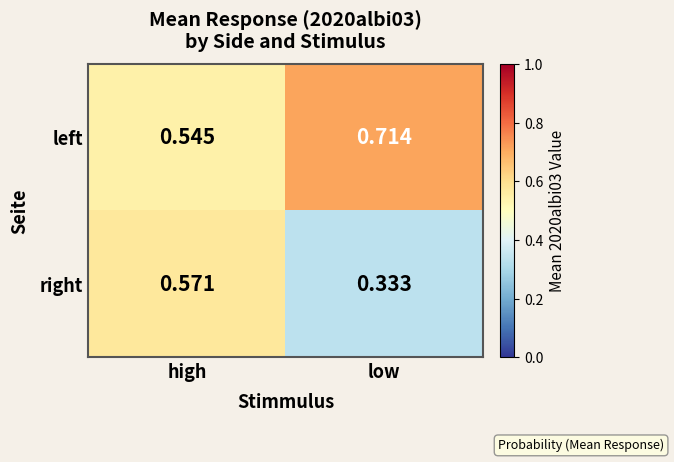

Which category has the lowest value across all series?

low